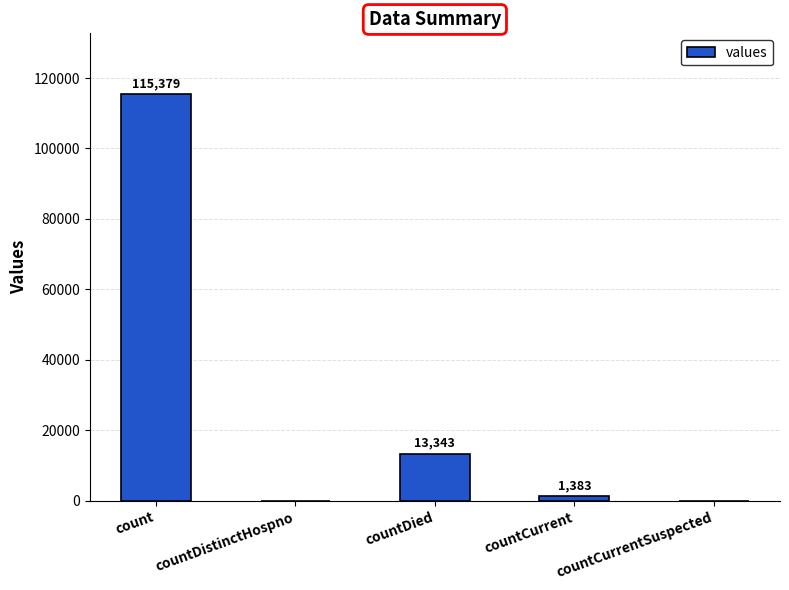

At which label does the data first exceed 1383?

count